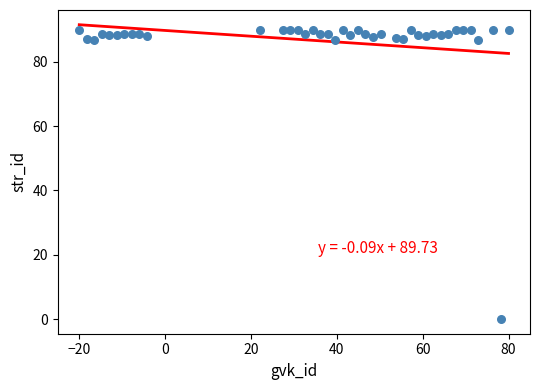

What is the range of Y values (max minus min)?

90.0